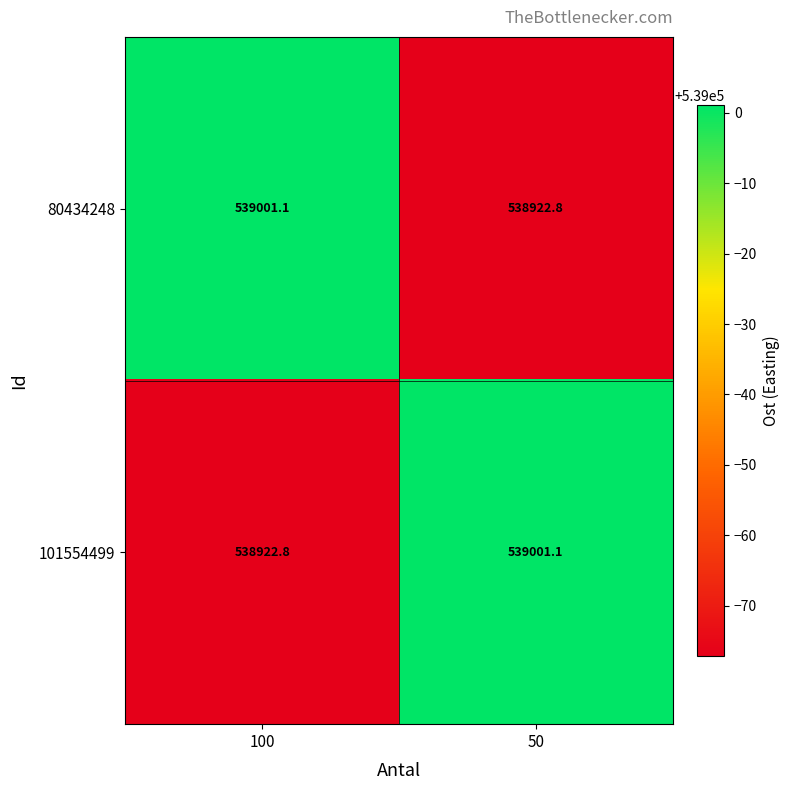

Is the value of 80434248 at 50 greater than the value of 101554499 at 50?

No